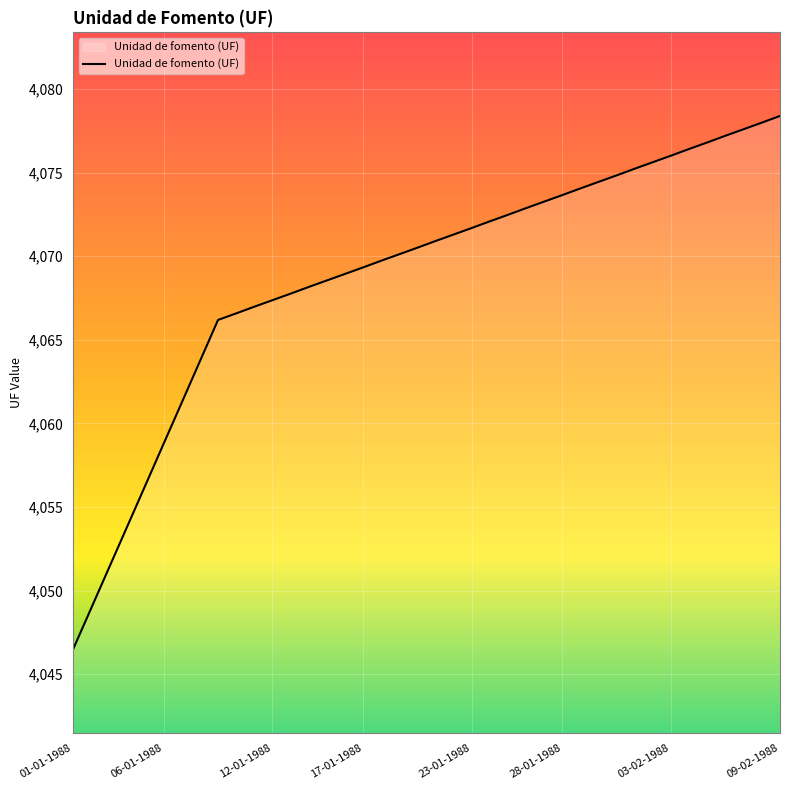

What is the difference between the maximum and minimum values?

31.9